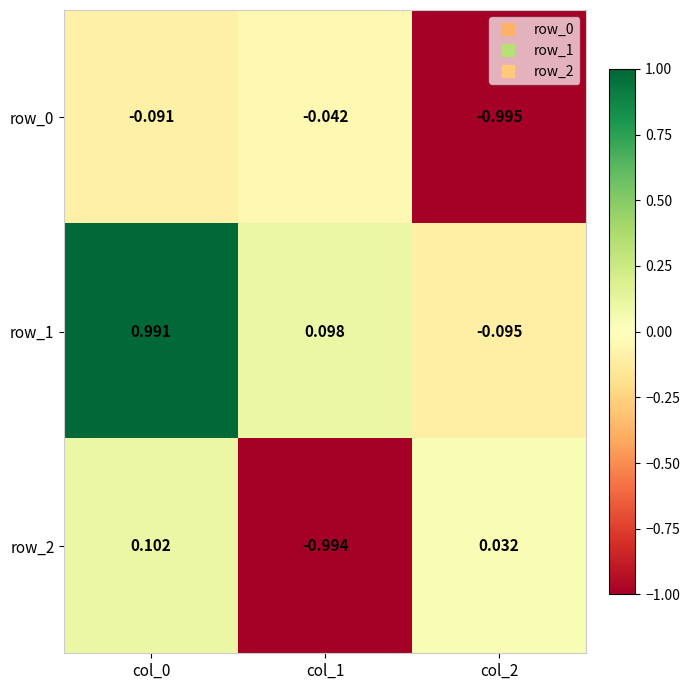

At how many categories does at least one series exceed 0?

3